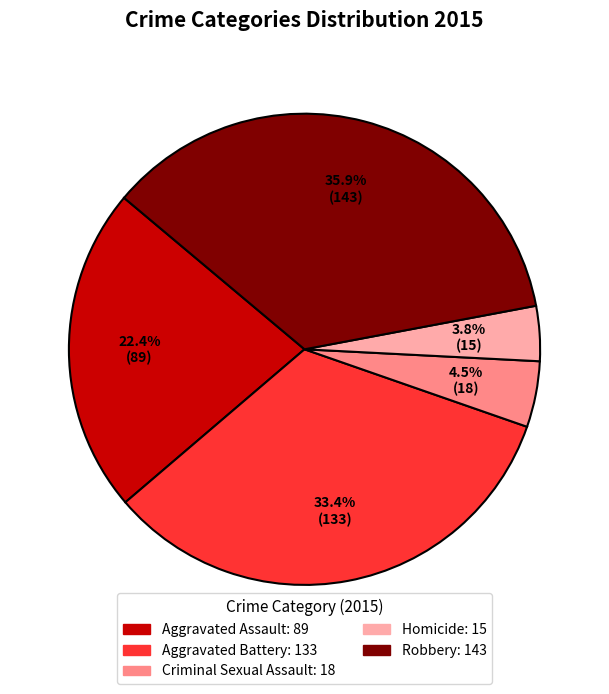

What percentage is NOT represented by Aggravated Battery?

66.6%